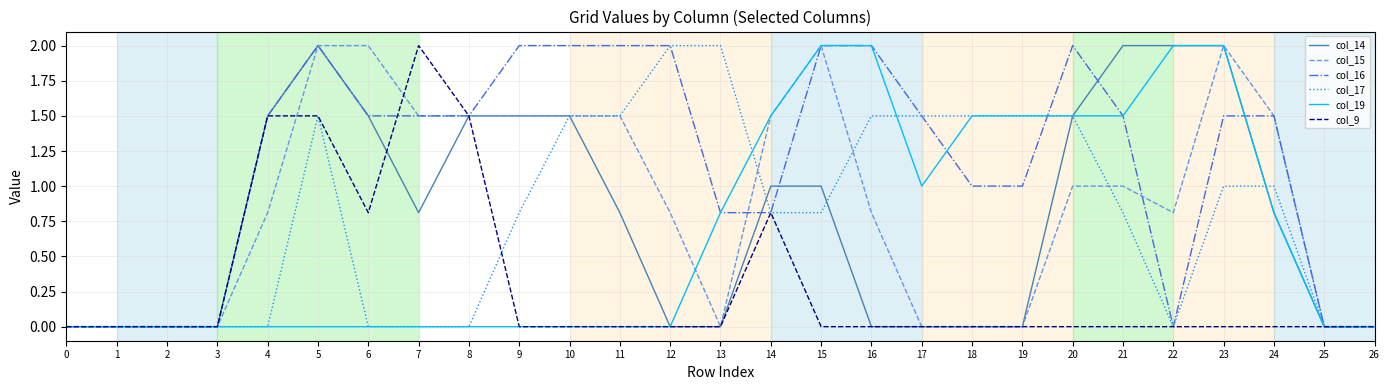

Which series has the largest total across all categories?

col_16